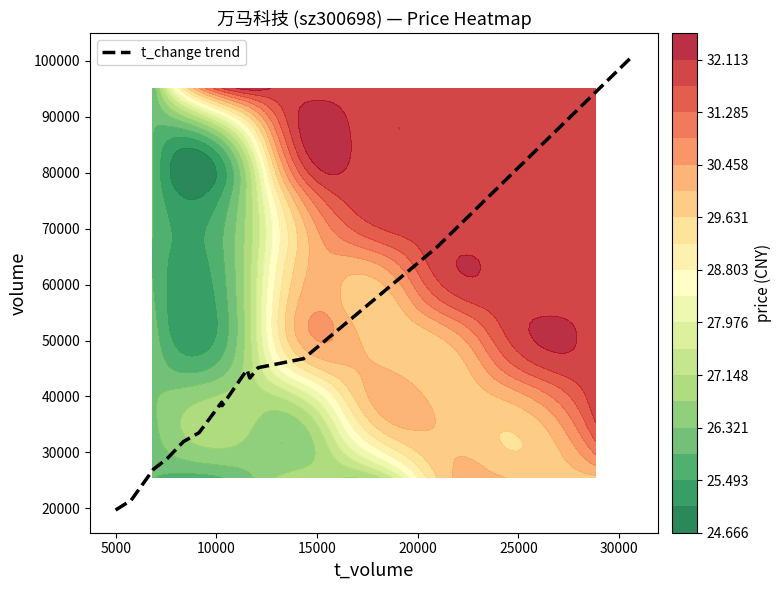

How many values exceed 38966?

7